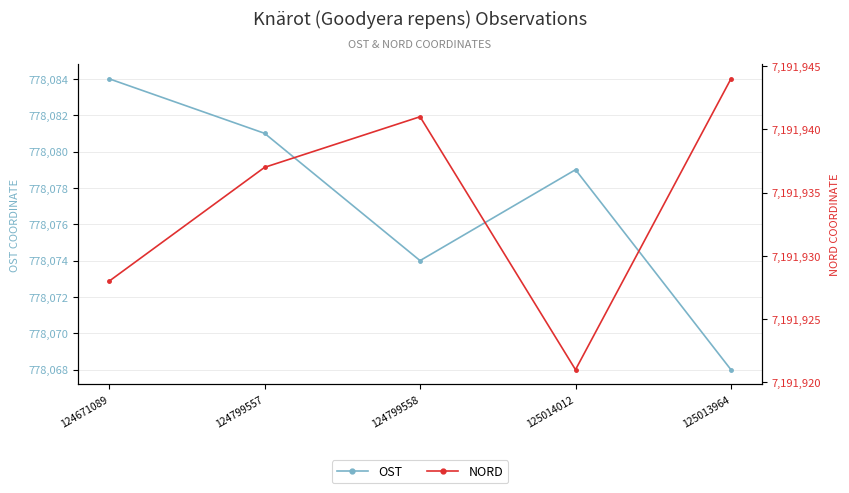

What is the sum of all OST values?

3890386